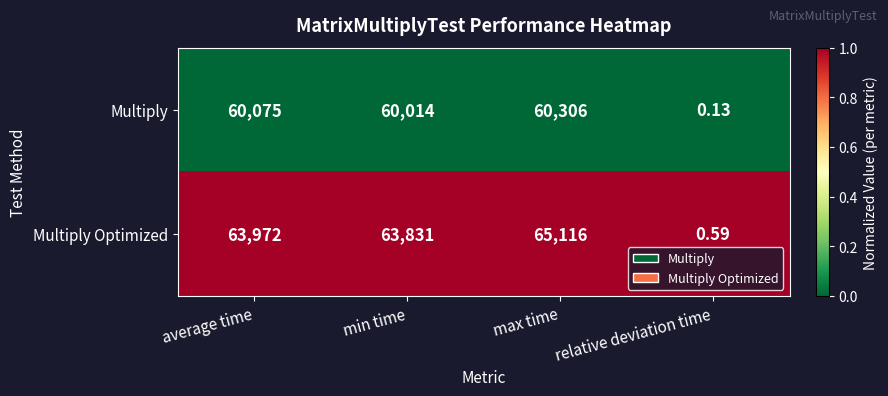

How many data points does each series have?

4